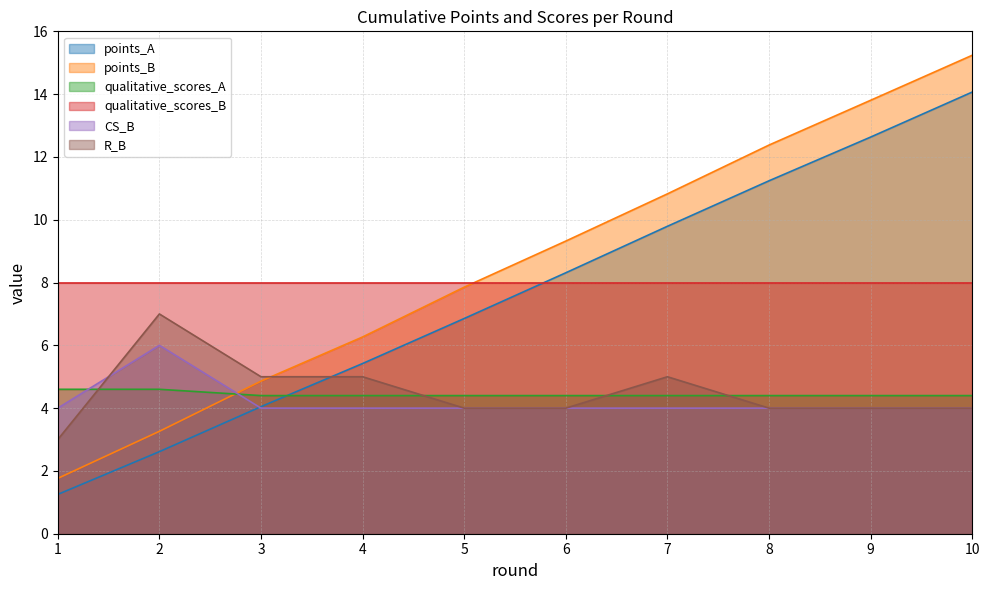

Which series has the widest spread of values?

points_B